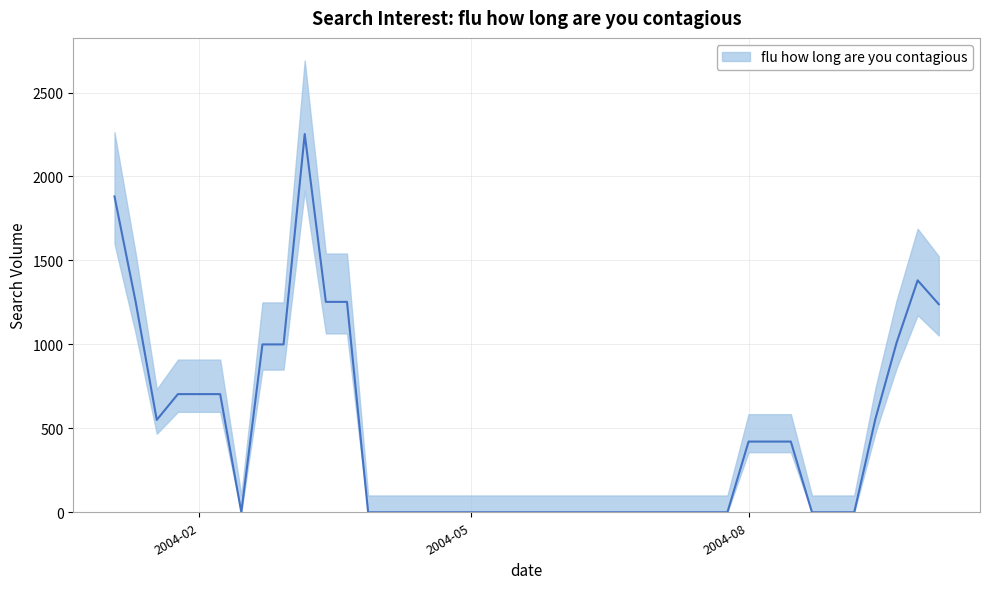

How many lines are shown in the chart?

1